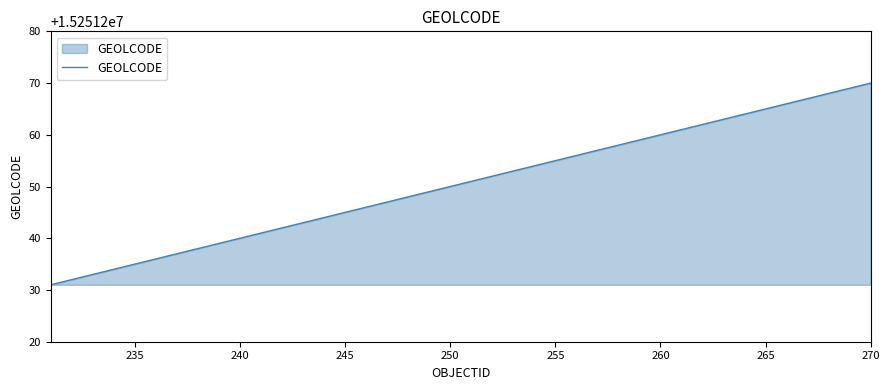

What is the maximum value shown in the chart?

15251270